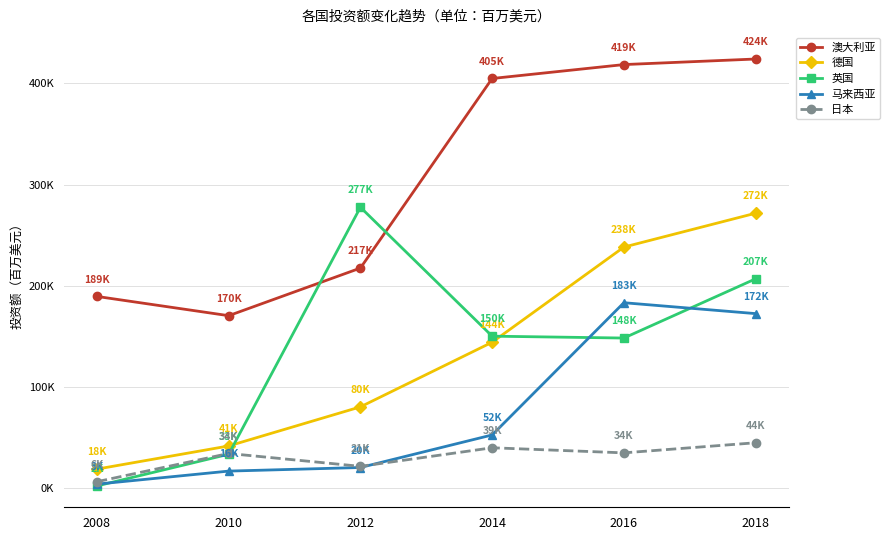

The value of 德国 at 2008 is 18341. True or false?

True